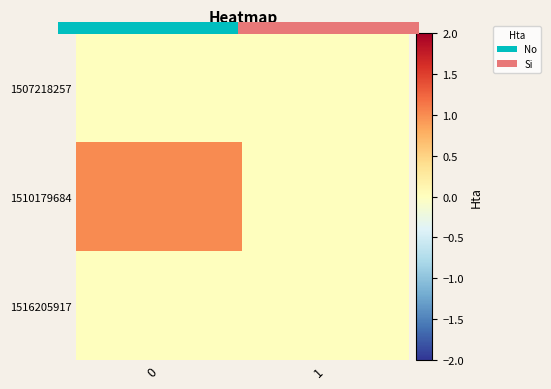

The value of 1507218257 at 1 is 0. True or false?

True